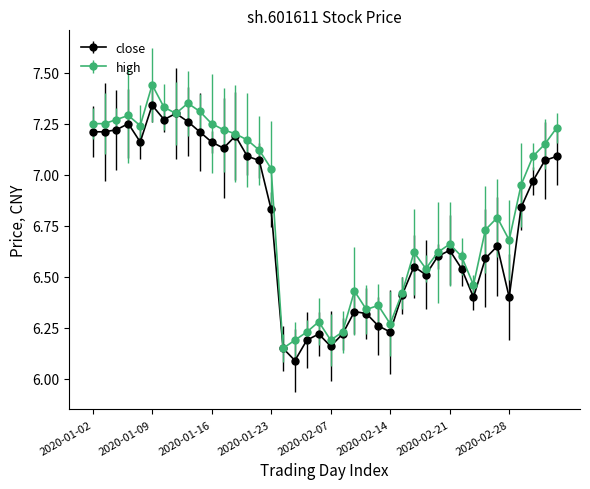

What is the minimum value for close?

6.1